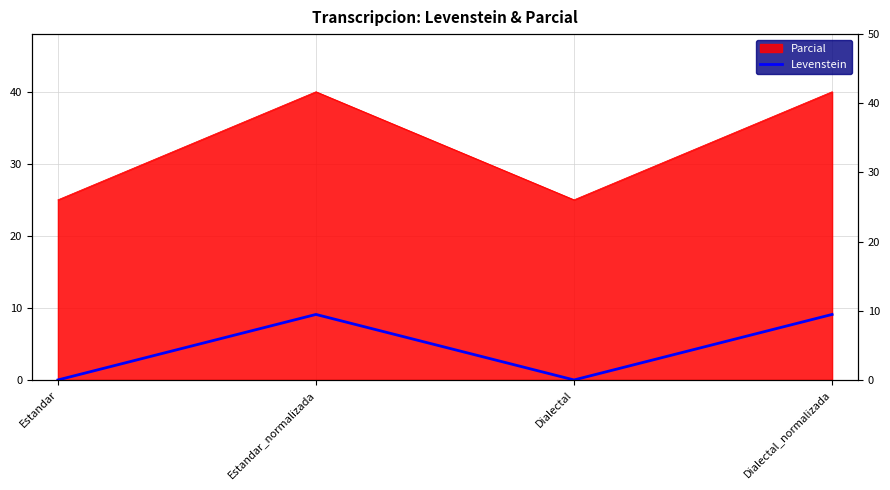

How many data points does each series have?

4